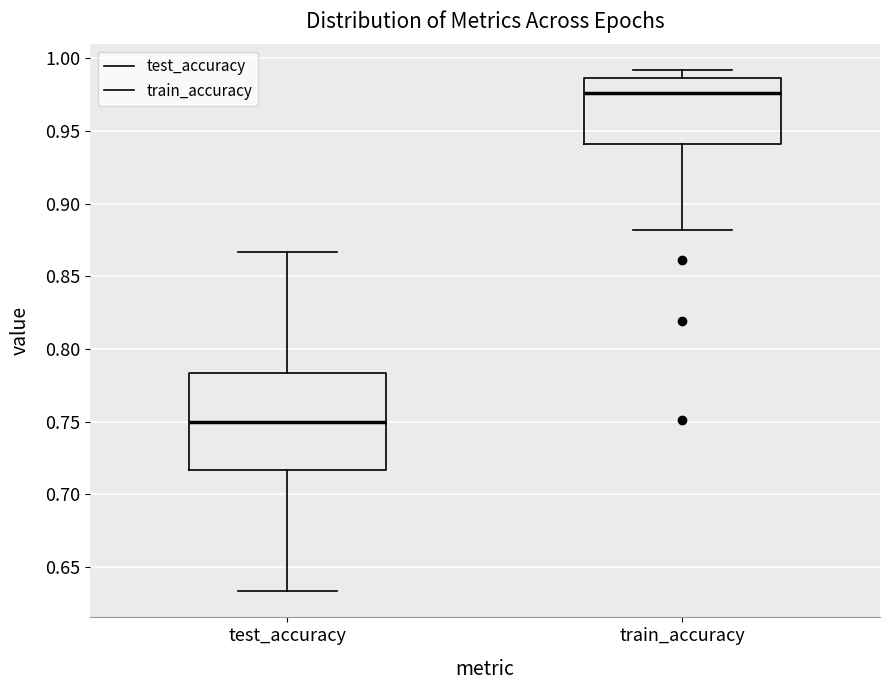

Where is the lower edge of the box for train_accuracy on the y-axis? The values are not printed on the chart, so give them approximately, as read against the axis.

0.940